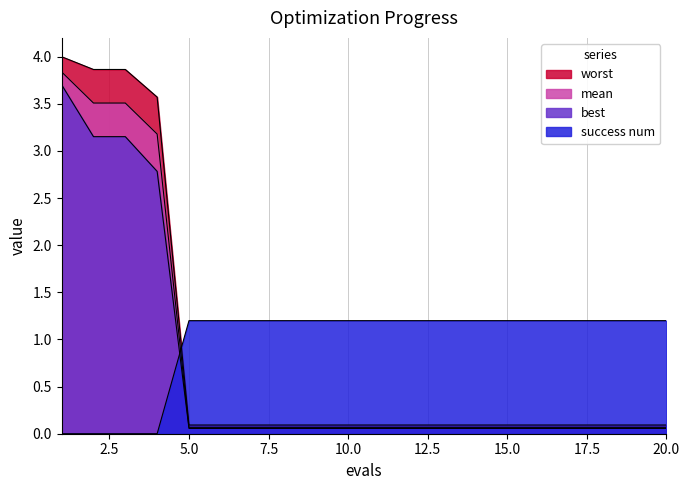

Which category has the lowest value in the mean series?

5